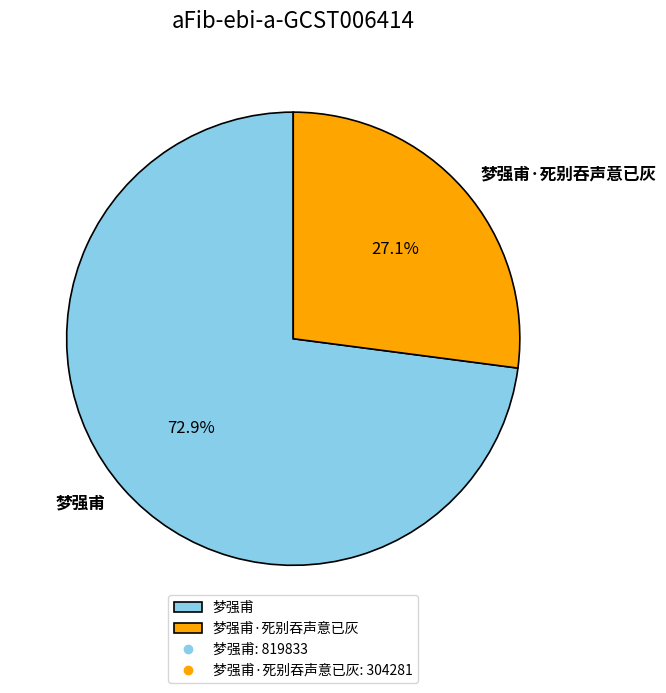

Which slice is the largest?

梦强甫